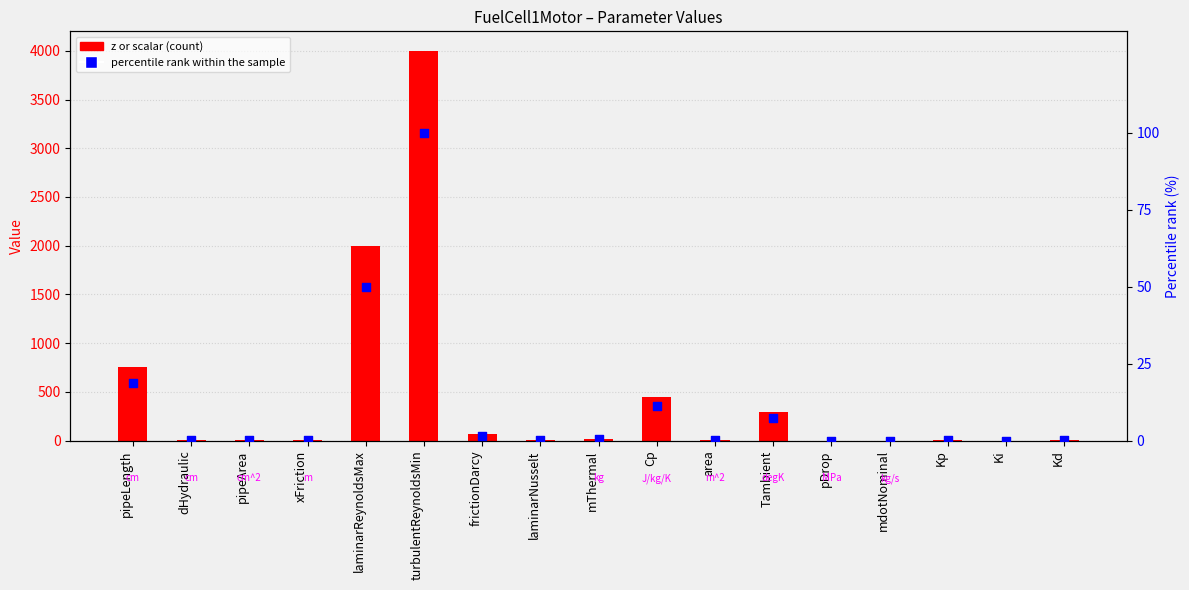

What is the total value across all series at Kd?

0.5